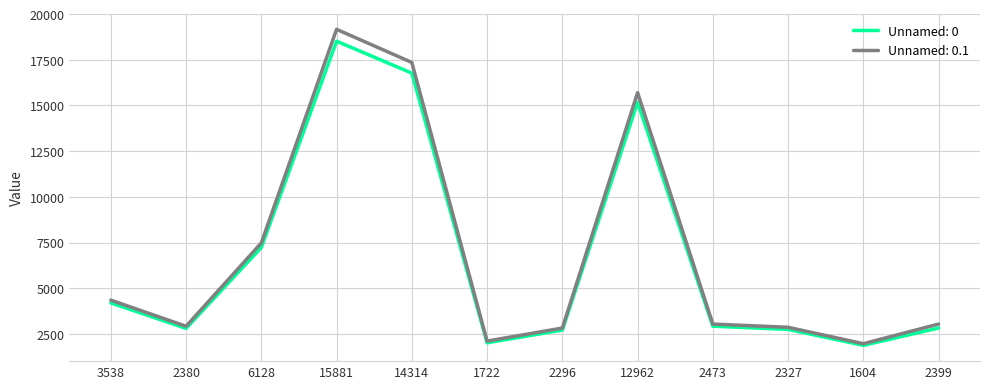

Which series has the largest range (max minus min)?

Unnamed: 0.1